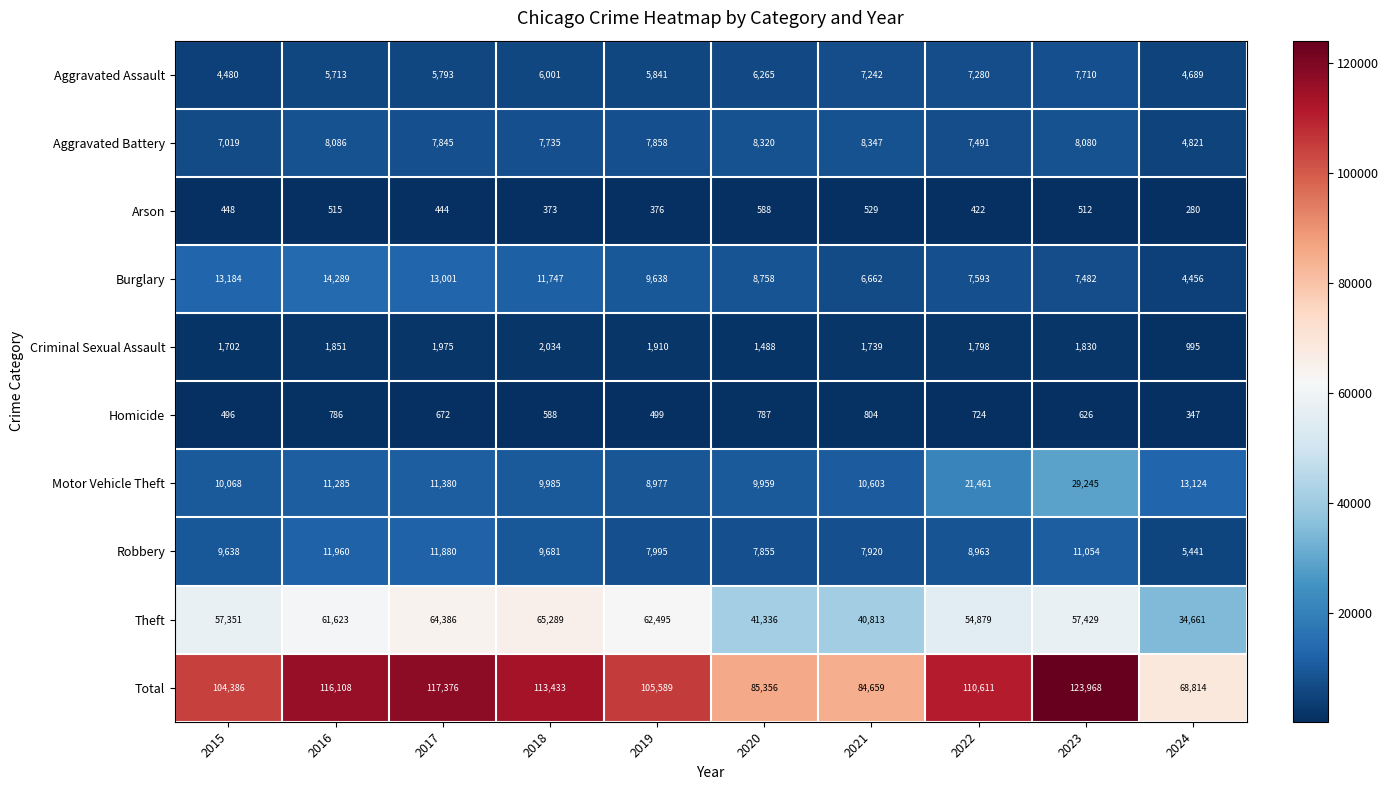

Where is Homicide nearest to the value 575?

2018